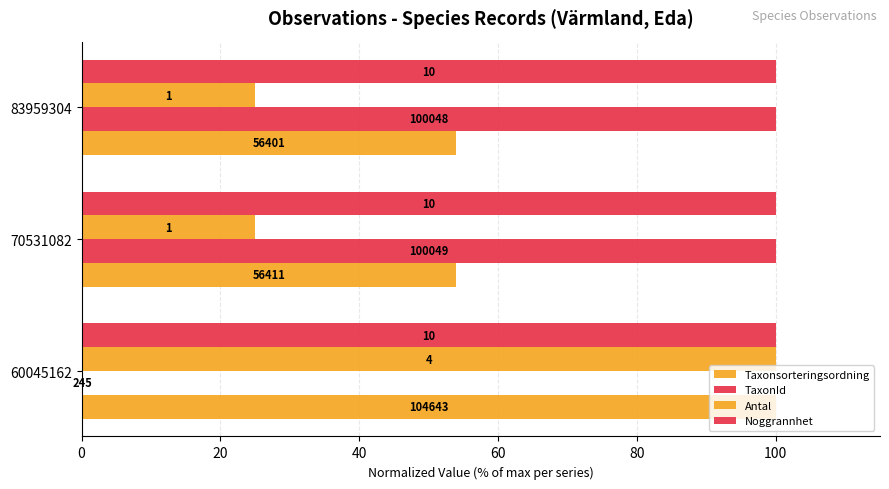

How many series are shown in this chart?

4